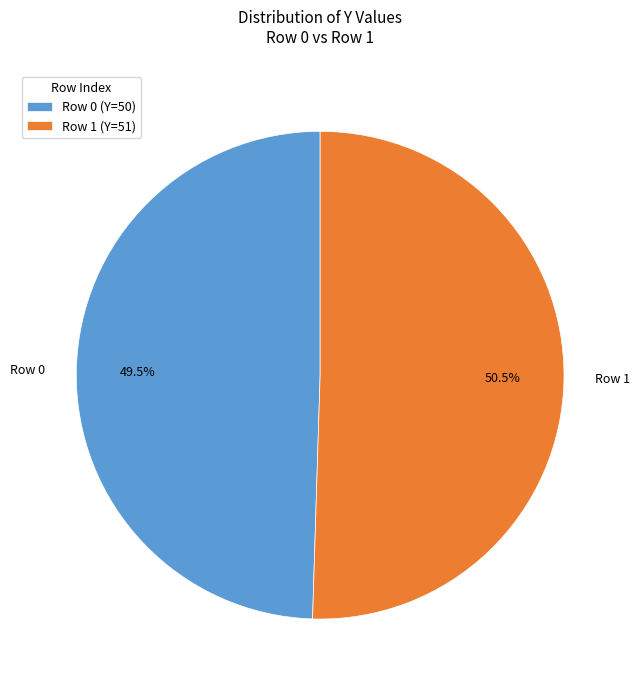

How many segments does this pie chart have?

2